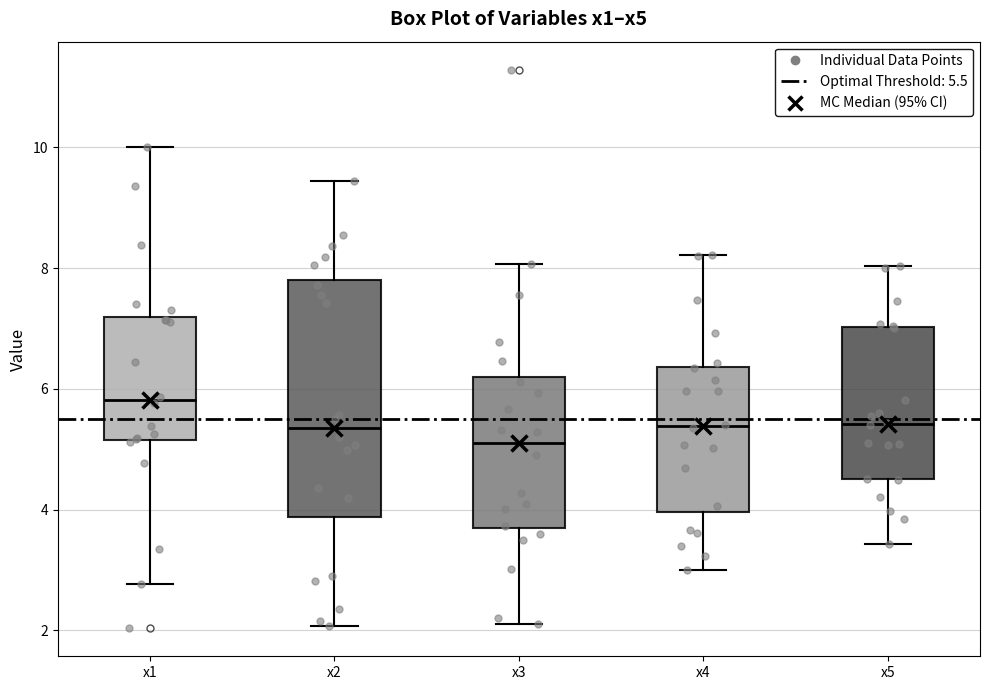

Comparing the boxes themselves (not the whiskers), which one is the tallest?

x2